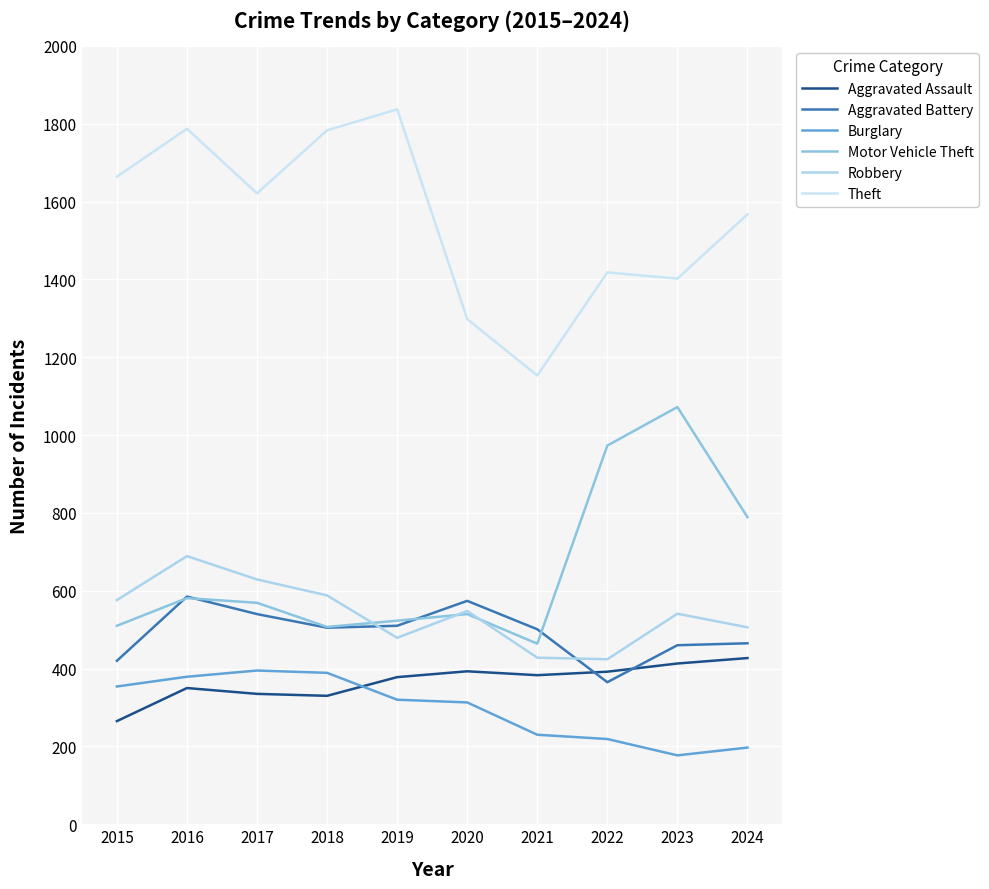

At which label does Aggravated Battery first exceed 505?

2016